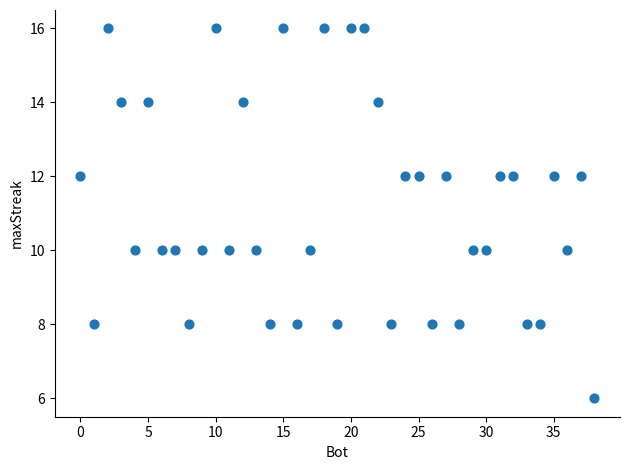

What is the range of Y values (max minus min)?

10